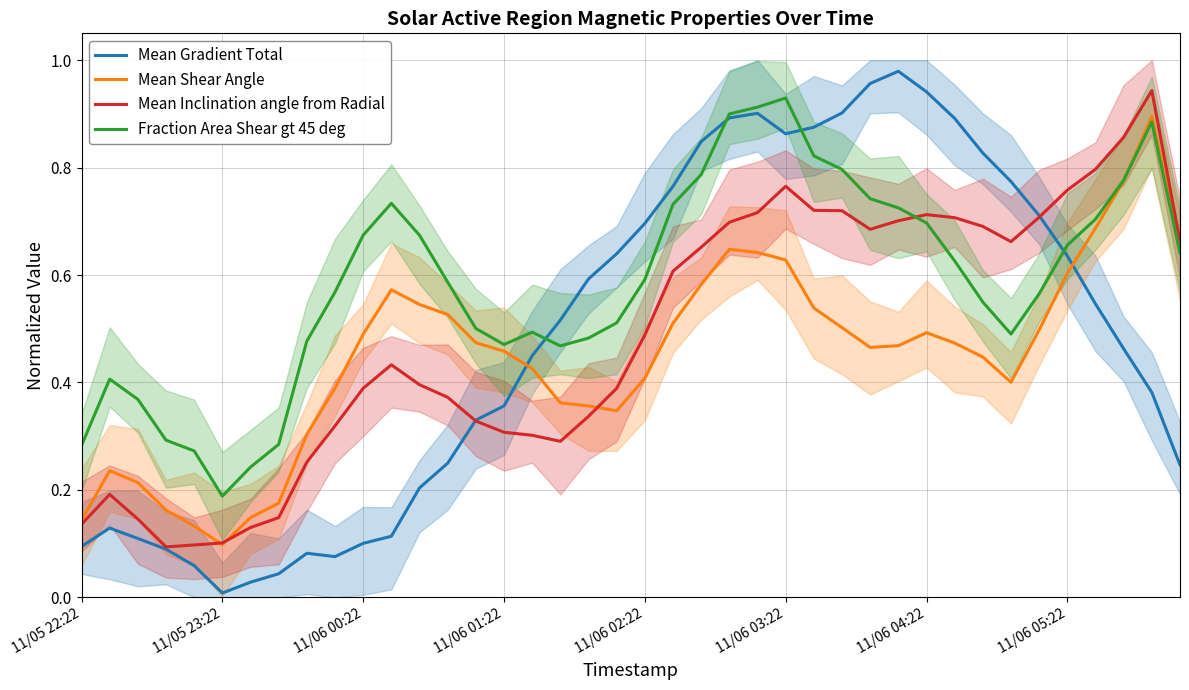

After their last crossing, which series has the higher values: Mean Gradient Total or Fraction Area Shear gt 45 deg?

Fraction Area Shear gt 45 deg